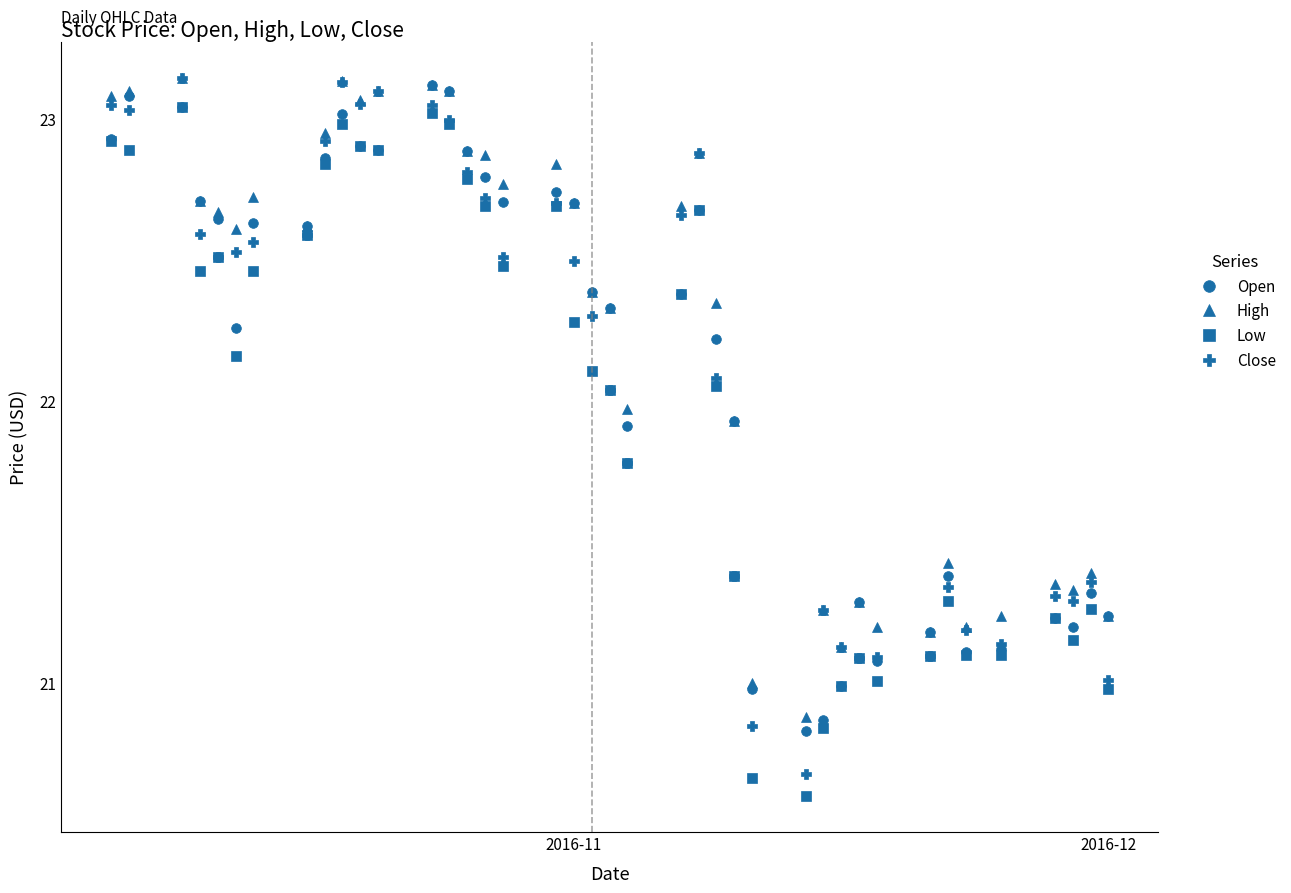

What is the minimum value for Low?

20.6